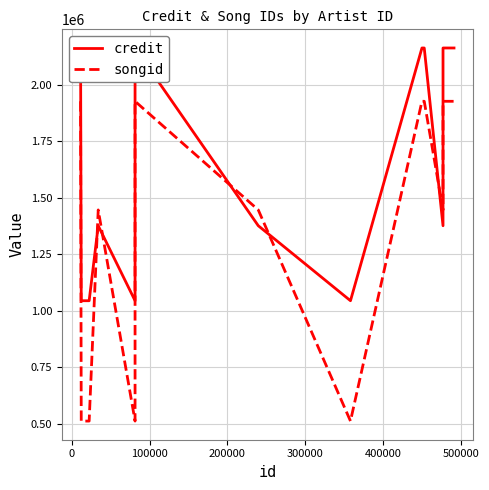

How many lines are shown in the chart?

2